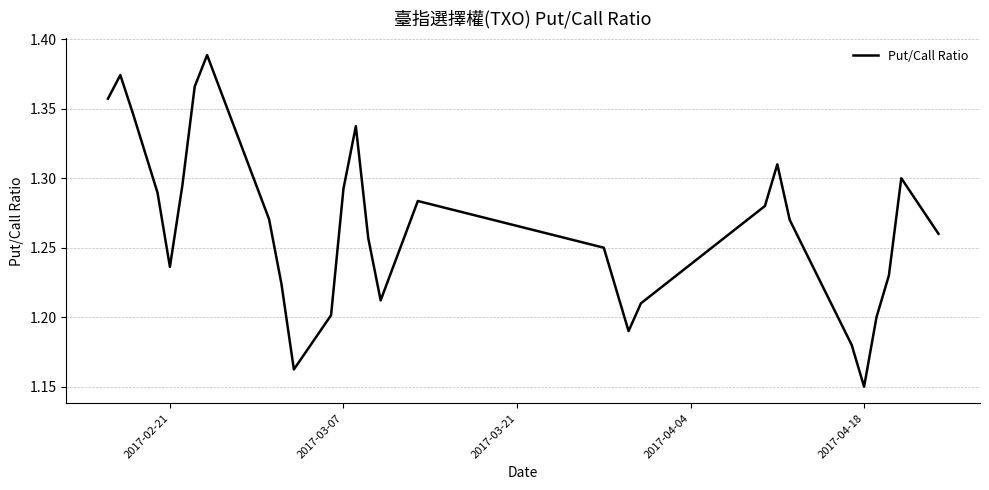

Does the chart have visible grid lines?

Yes